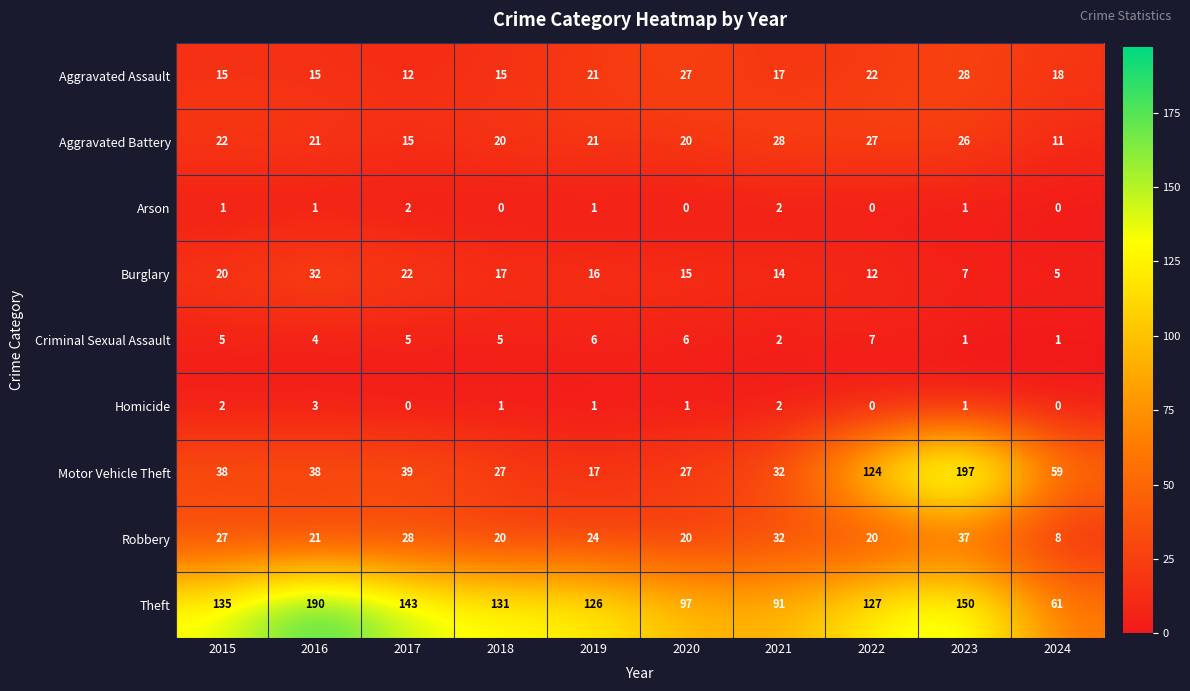

What value does the Criminal Sexual Assault series have at 2019?

6